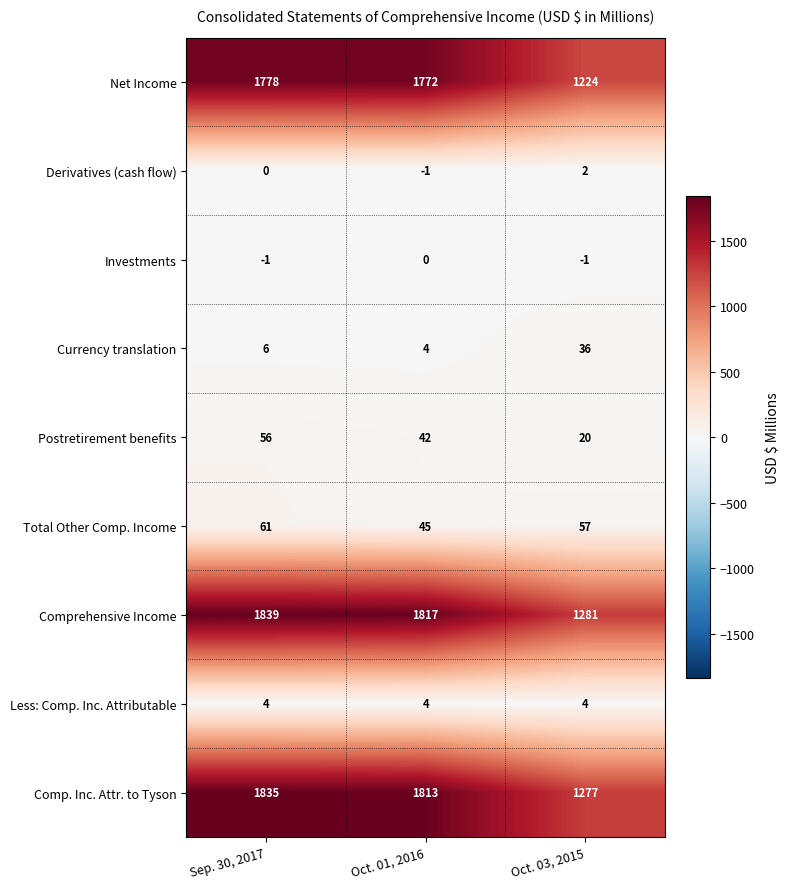

What is the approximate value of Less: Comp. Inc. Attributable at Sep. 30, 2017?

4